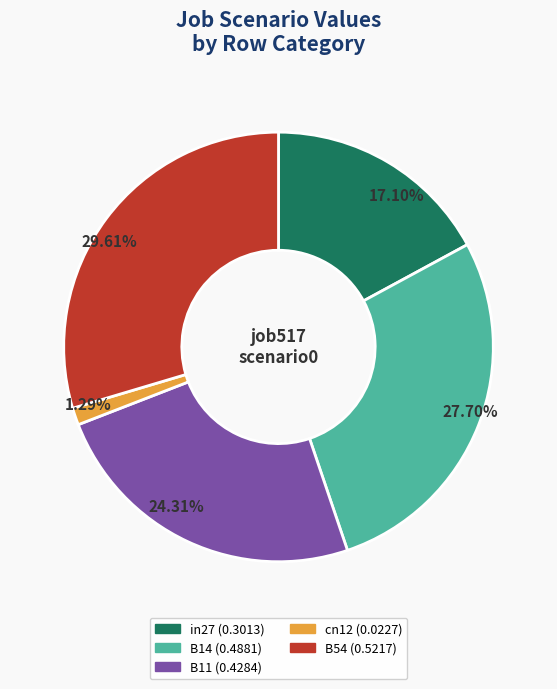

How many segments does this pie chart have?

5